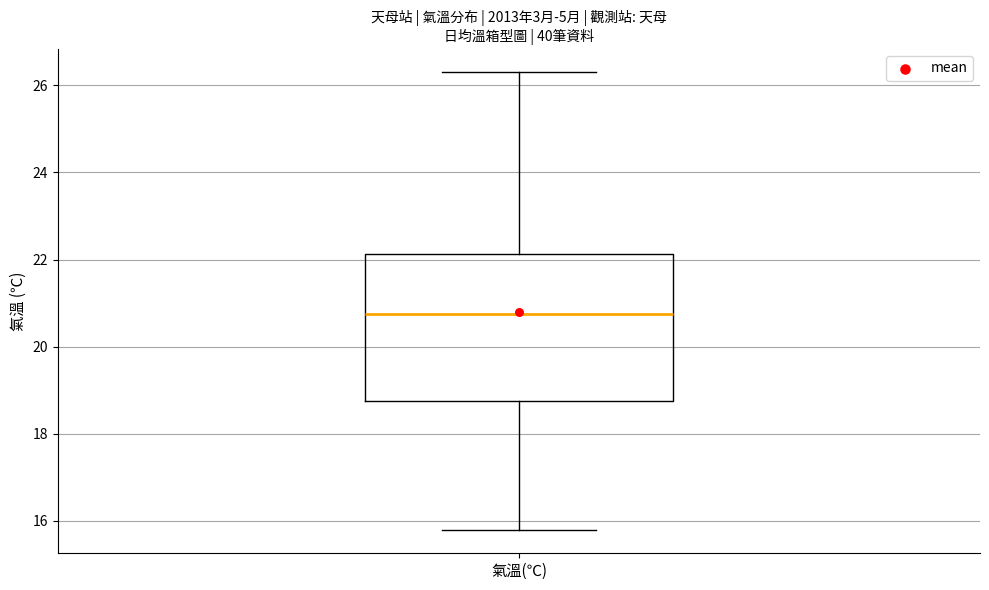

Transcribe this box plot: give where the median line is, the range the box spans, and where the two whiskers end, as read against the y-axis. The values are not printed on the chart, so give them approximately, as read against the axis.

median 20.8, box 18.8 to 22.2, whiskers 15.8 to 26.4